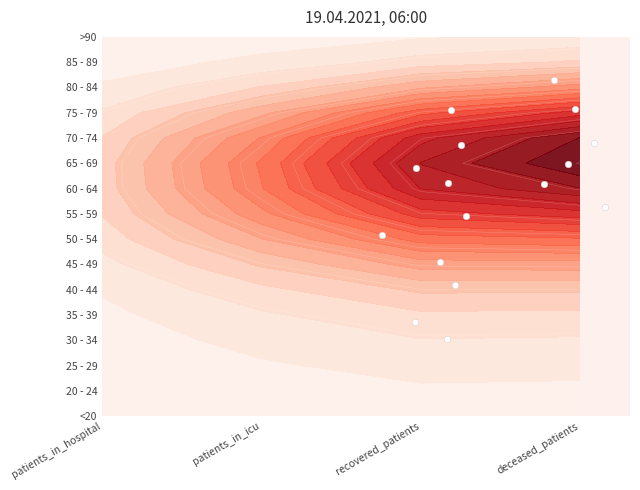

Count the number of data series in this chart.

1